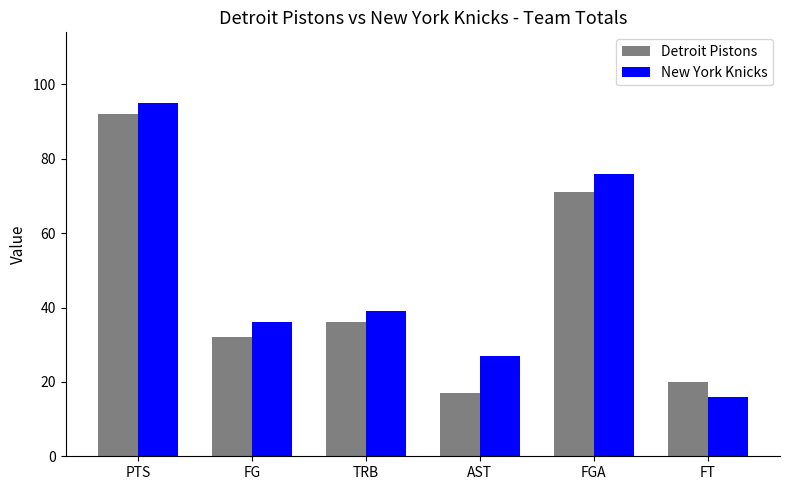

What is the smallest value displayed?

16